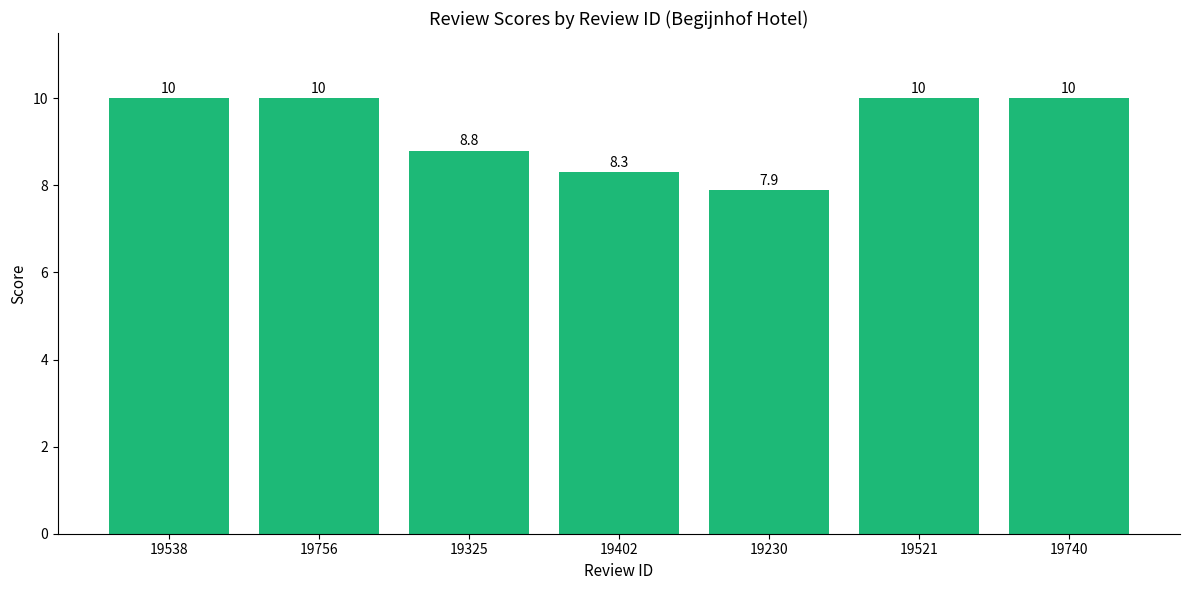

What is the label of the 4th bar from the left?

19402